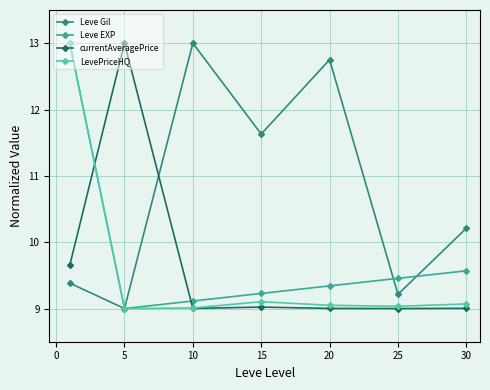

How many intersections are there between Leve Gil and Leve EXP?

2